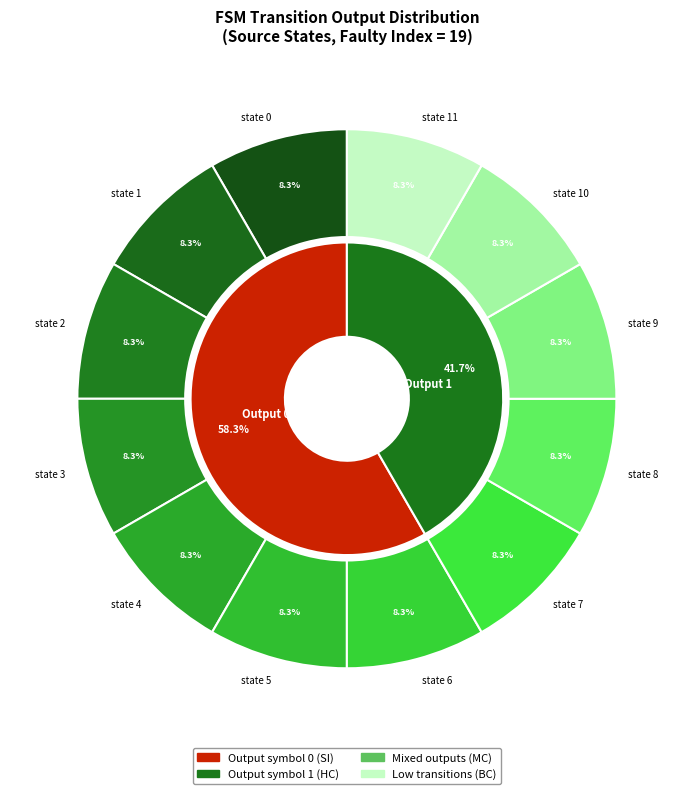

Is it true that state 2 is 1% of the pie?

False